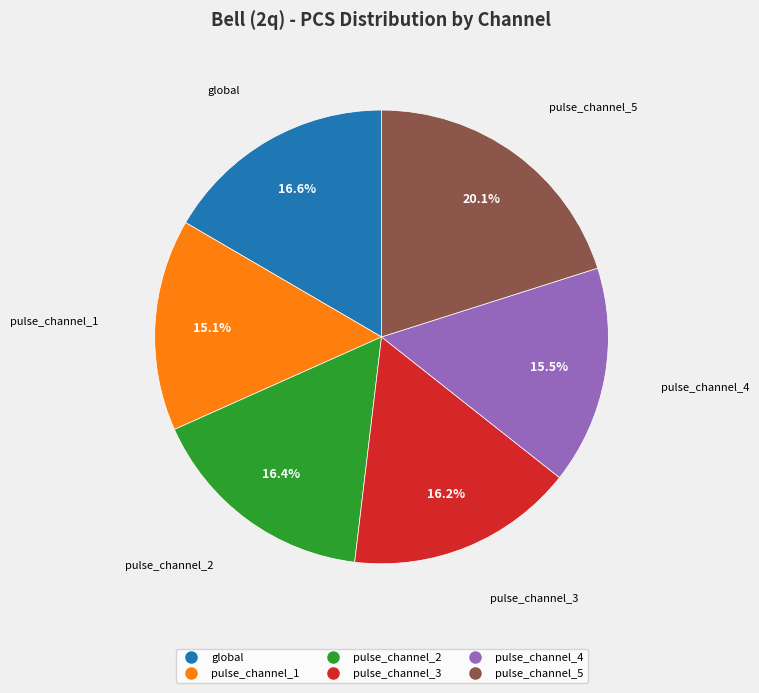

Combined, do pulse_channel_3 and pulse_channel_4 account for over 50%?

No